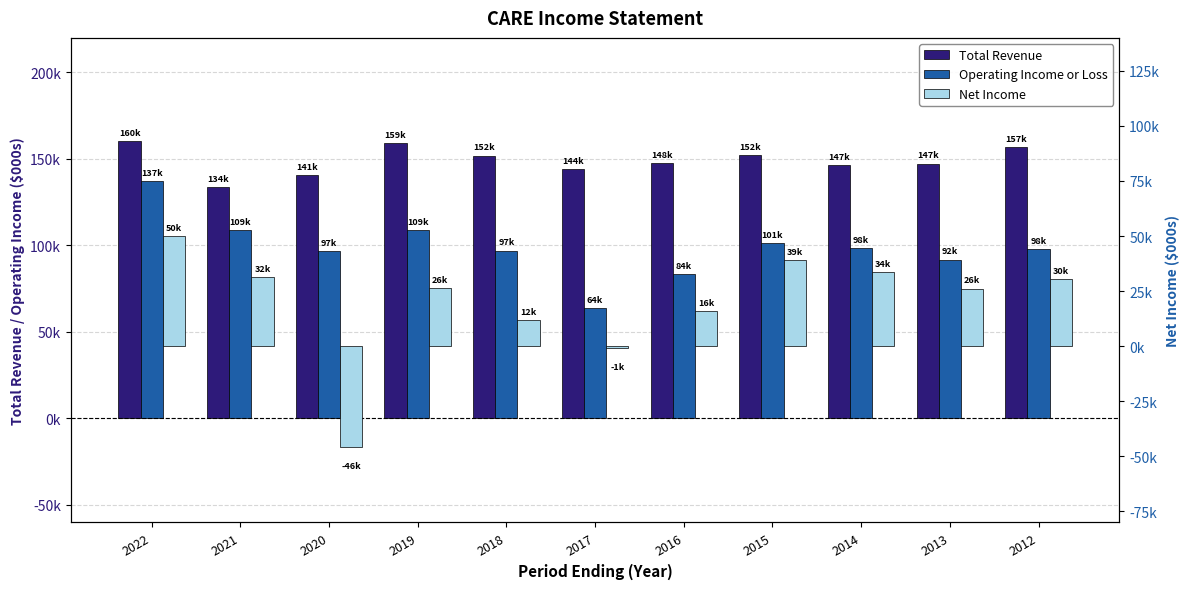

What is the difference between the maximum and minimum values in the Net Income series?

95700